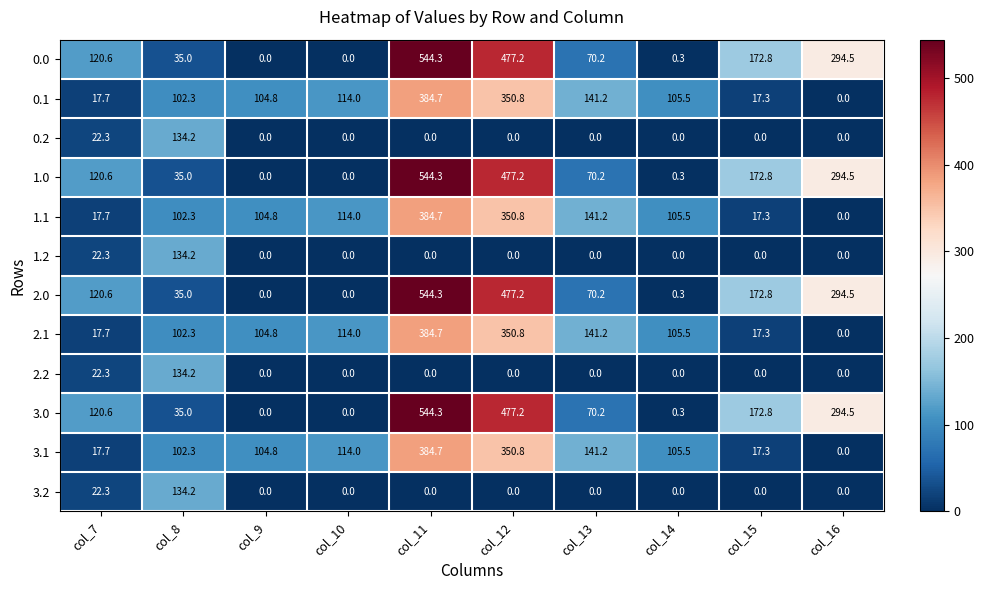

What is the spread (max minus min) of values at col_16?

294.5